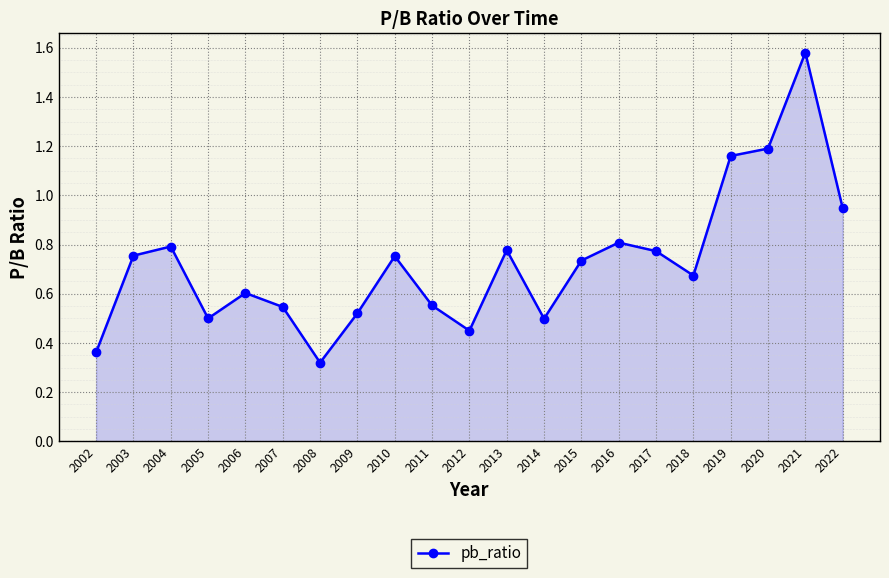

The chart shows a value of 0.8 at 2014. True or false?

False